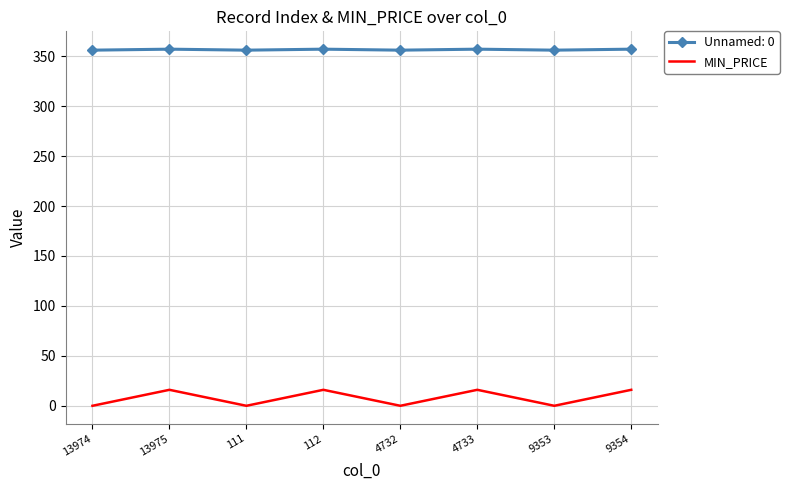

True or false: Unnamed: 0 has a value of 242 at 13974.

False